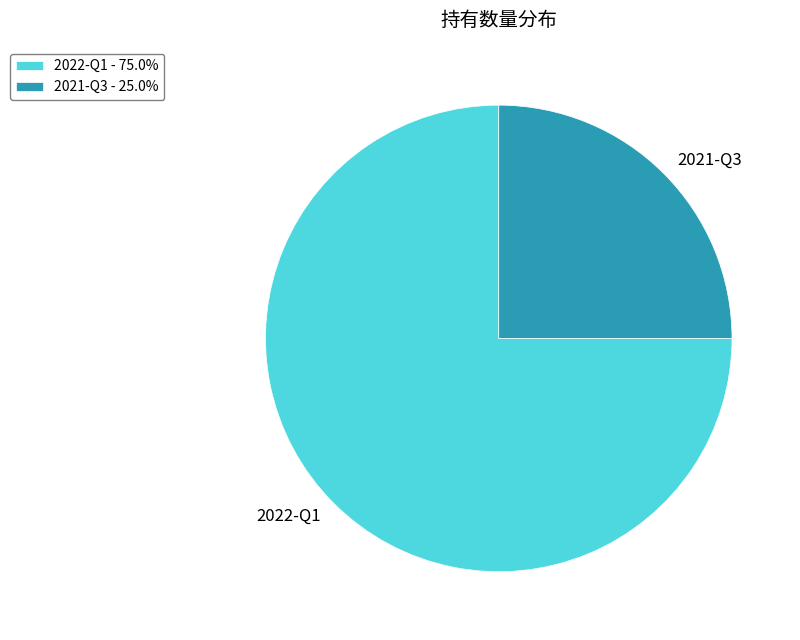

Which category has the biggest portion of the pie?

2022-Q1